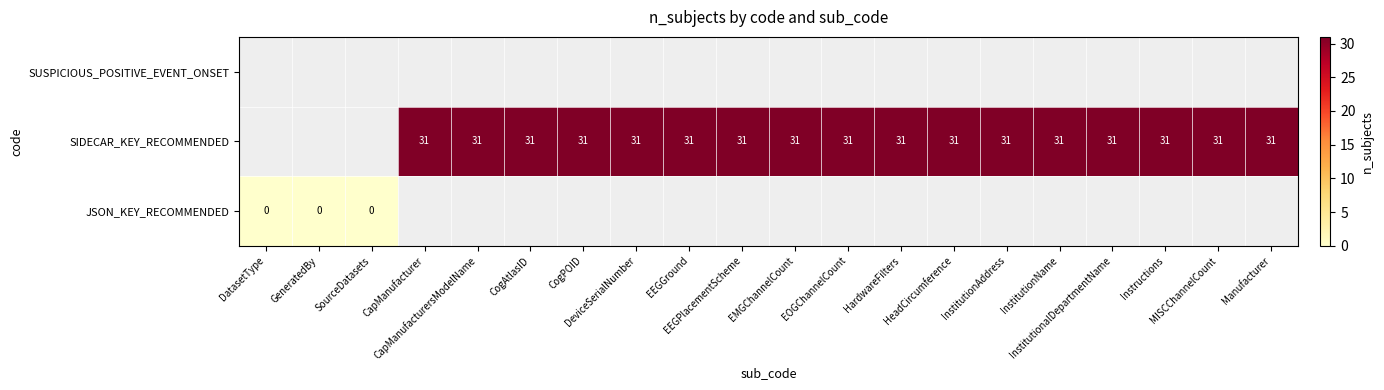

At which label does SIDECAR_KEY_RECOMMENDED reach its peak?

DatasetType